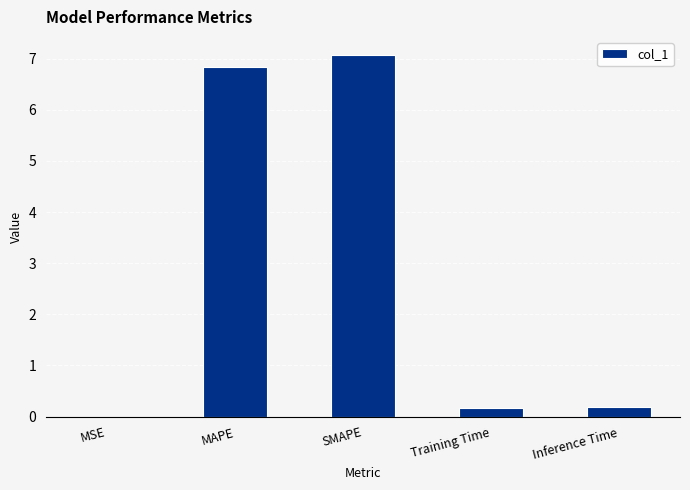

What is the change in value from MAPE to SMAPE?

+0.2